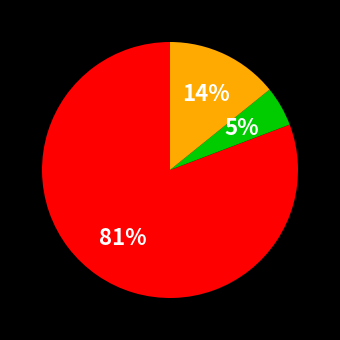

Is there any slice that represents more than half of the pie?

Yes